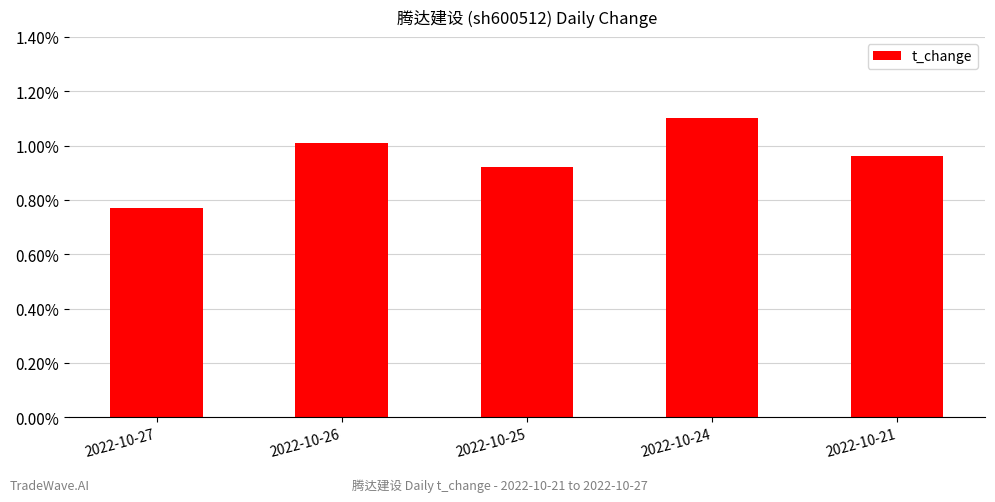

How many bars are there in total?

5